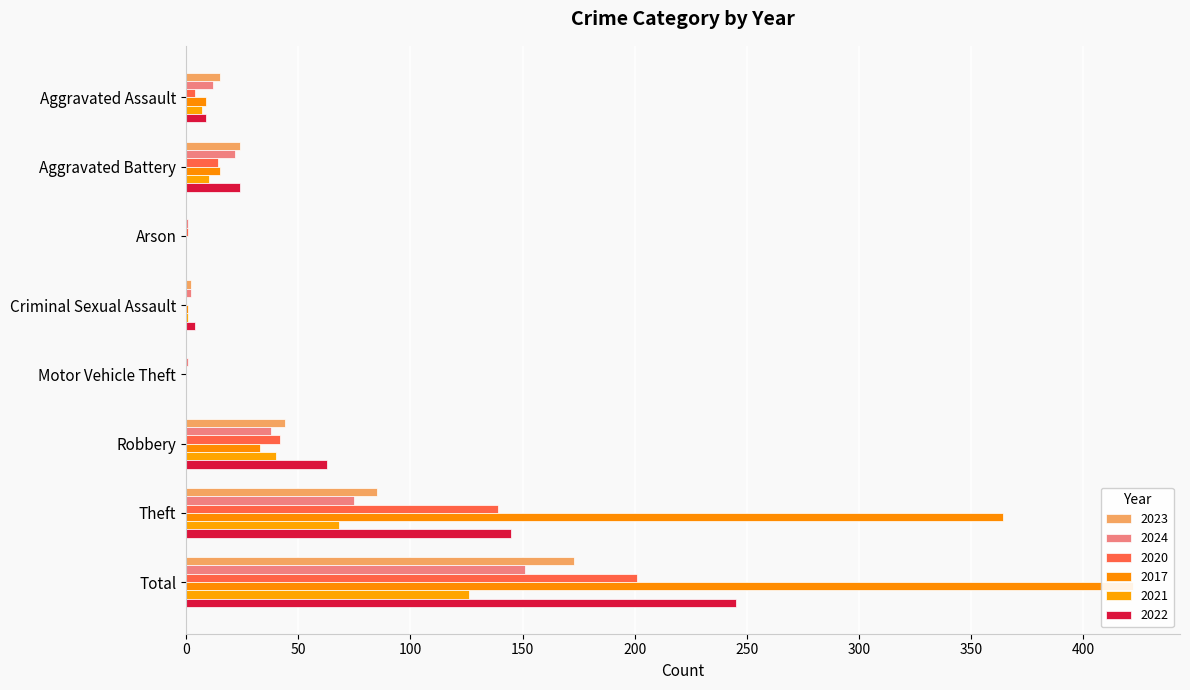

The value of 2024 at Robbery is 11. True or false?

False